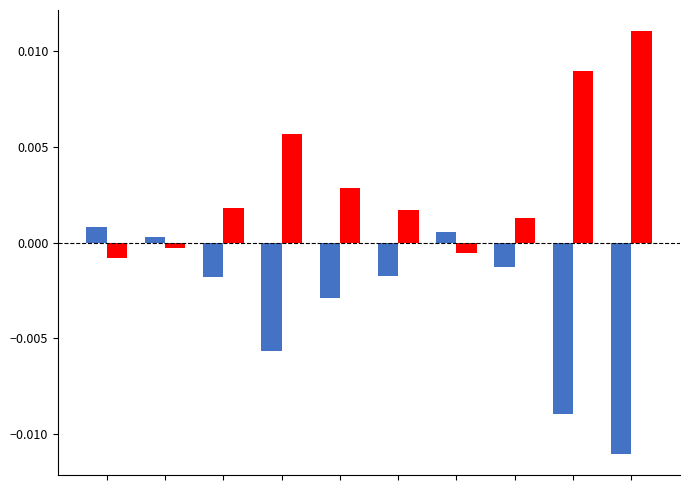

How many data points does each series have?

10